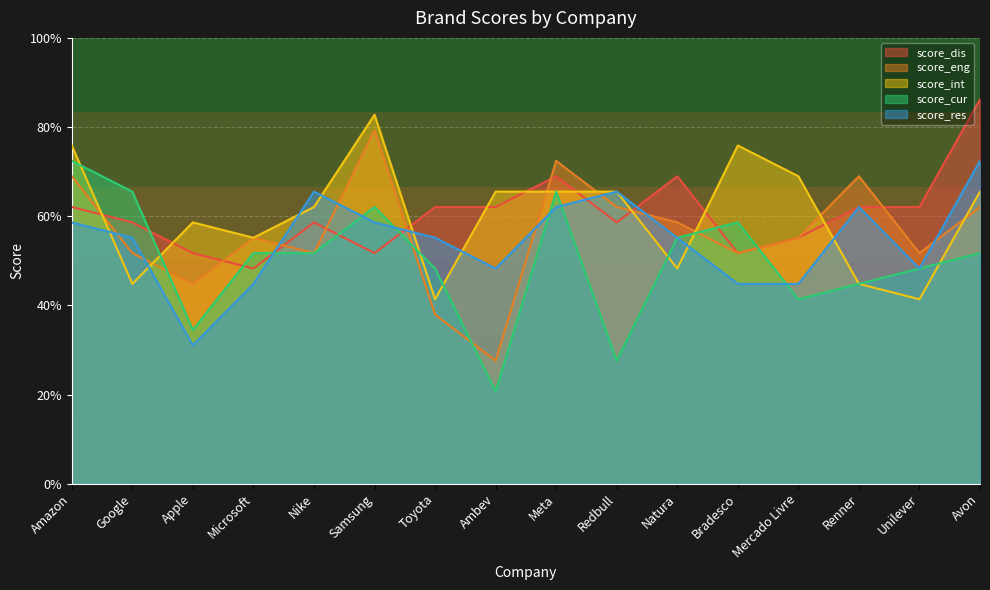

Is it true that score_res equals 0.3 at Unilever?

False